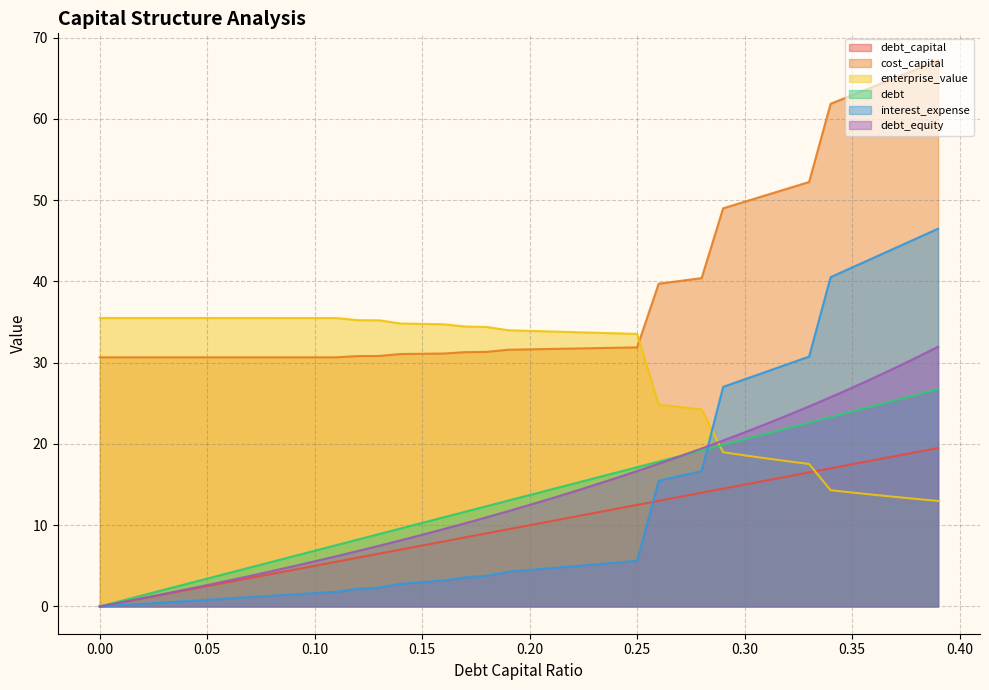

What is the sum of the debt_capital values at 0.23 and 0.39?

42.5